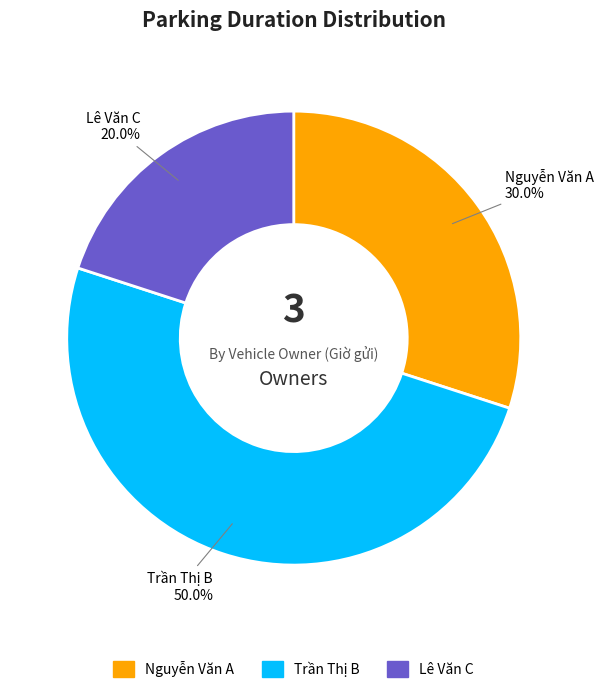

To the nearest percent, what is the combined percentage of Nguyễn Văn A and Lê Văn C?

50%